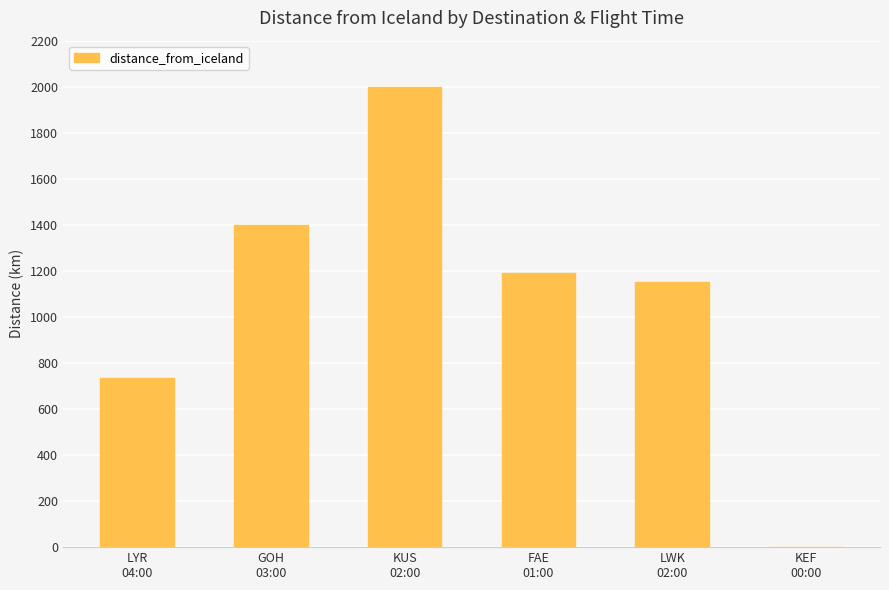

What is the maximum value shown in the chart?

2000